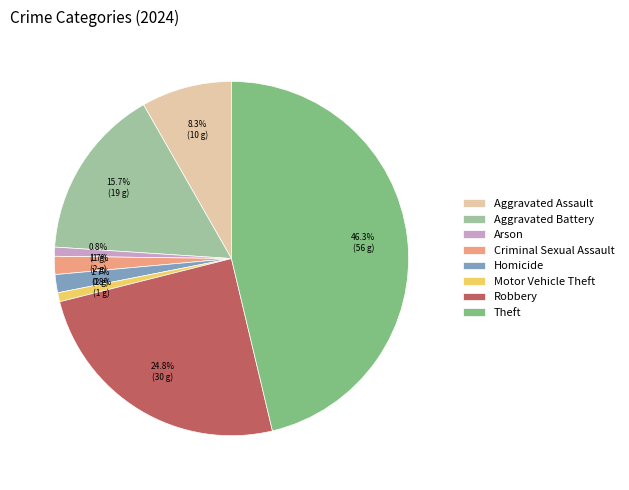

Does any single category account for the majority?

No